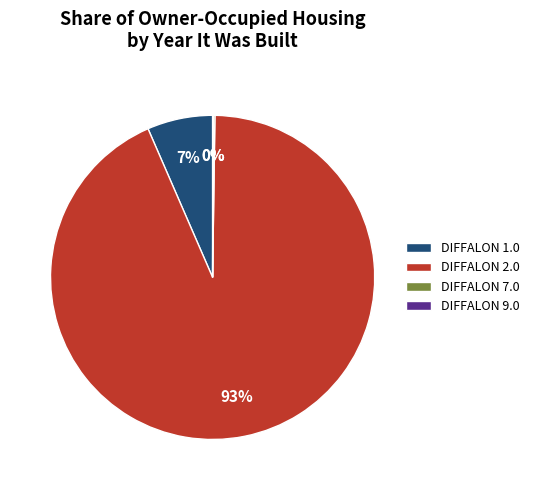

Is it true that DIFFALON 1.0 is 7% of the pie?

True